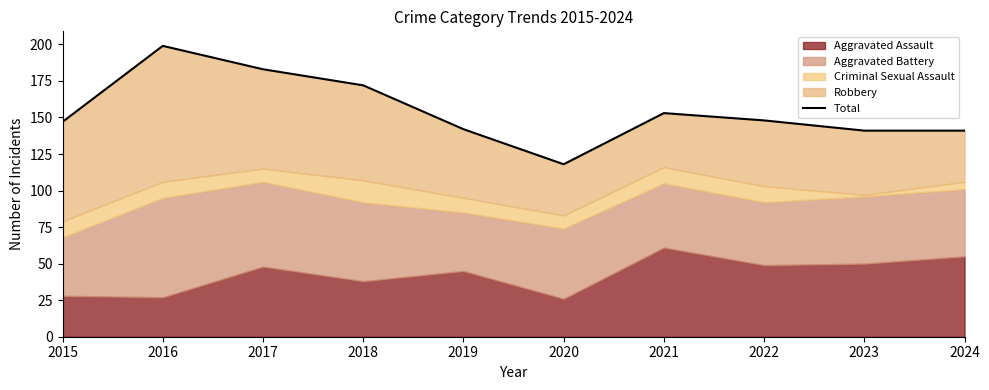

The value at 2020 is 34. True or false?

False